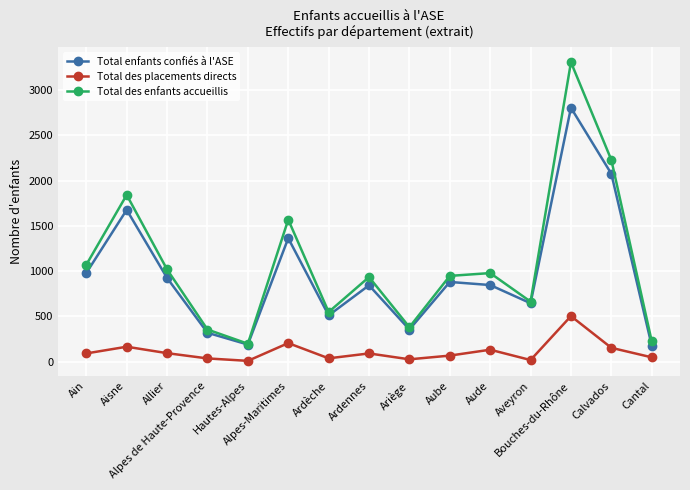

At which category does Total enfants confiés à l'ASE reach its first local peak?

Aisne